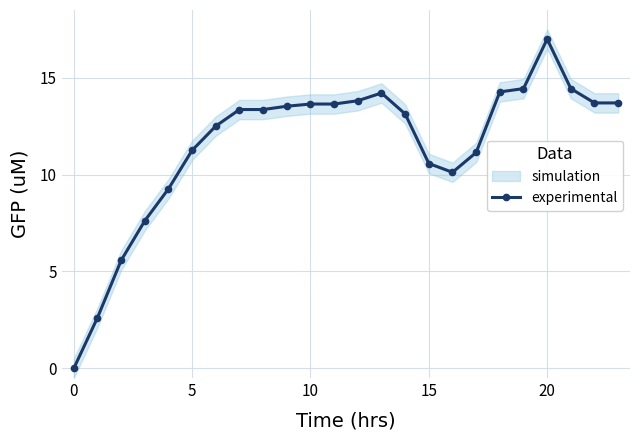

What is the maximum value shown in the chart?

17.0